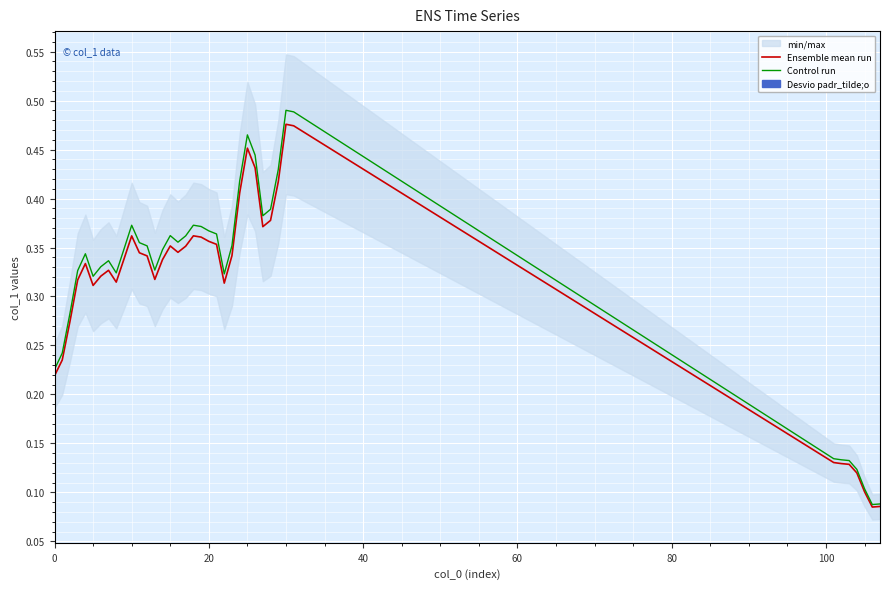

What is the value of the Ensemble mean run point at the 17th from the left?

0.3